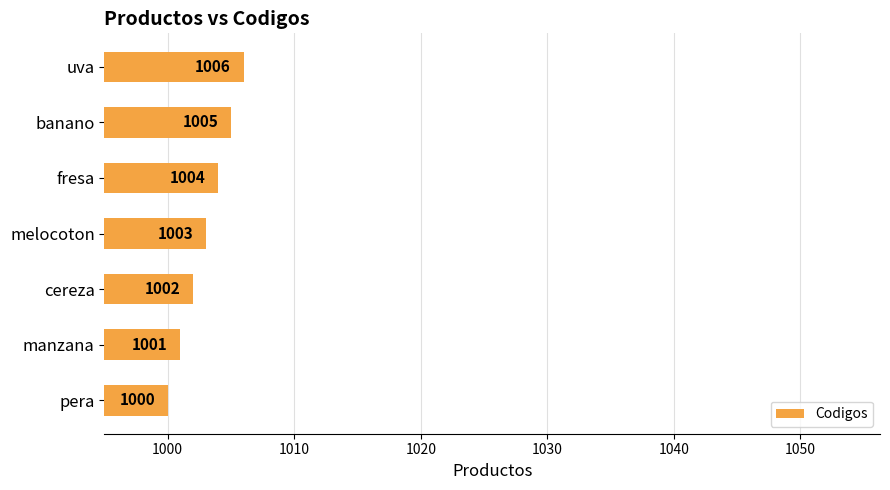

What is the difference between the second highest and minimum values?

5